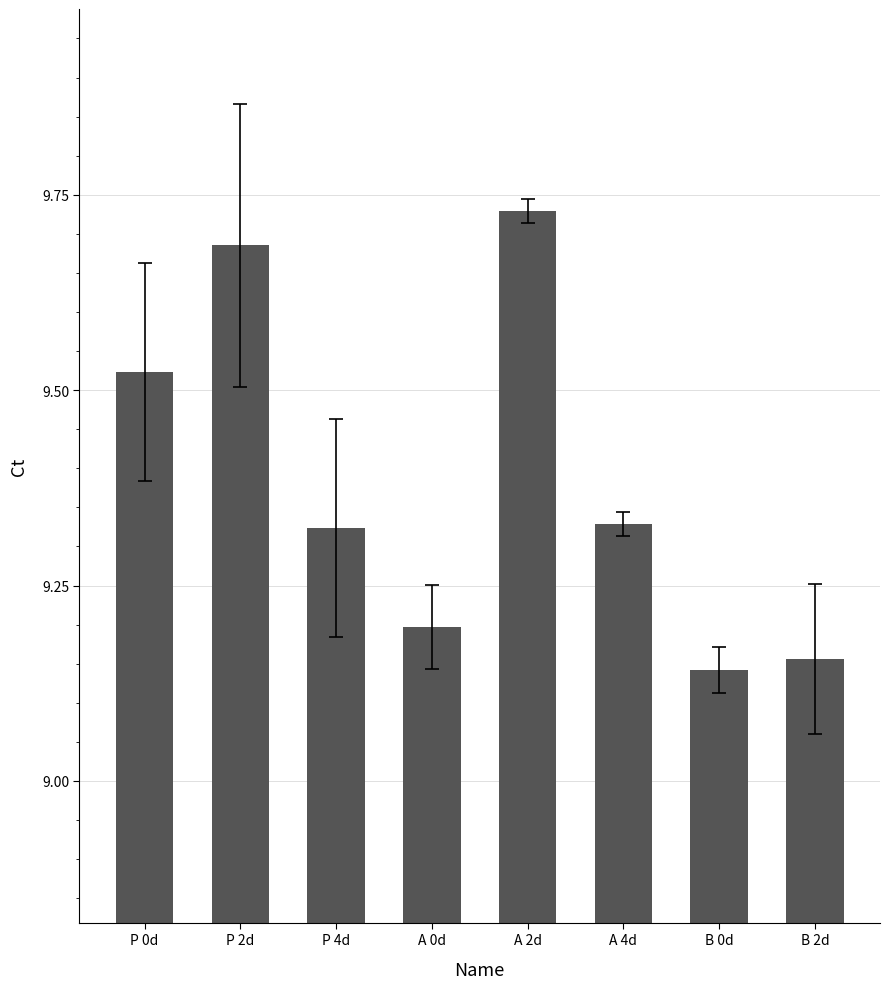

At which category does the chart reach its peak across all series?

A 2d